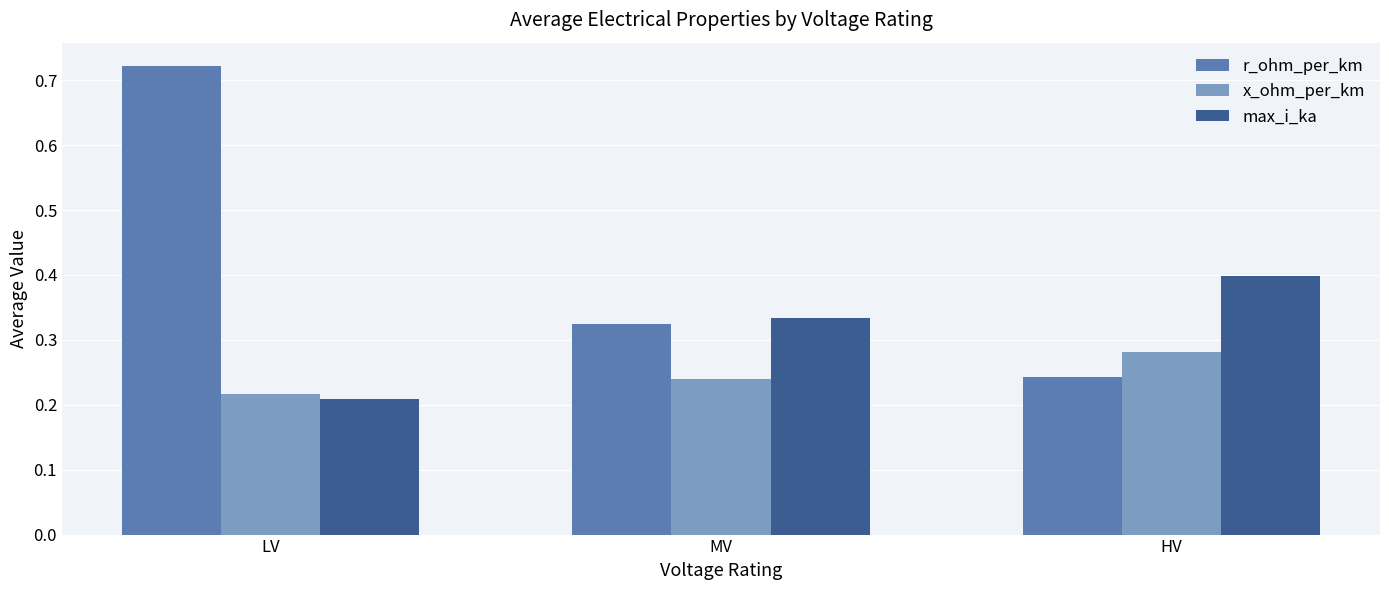

At which category is the sum across all series the highest?

LV